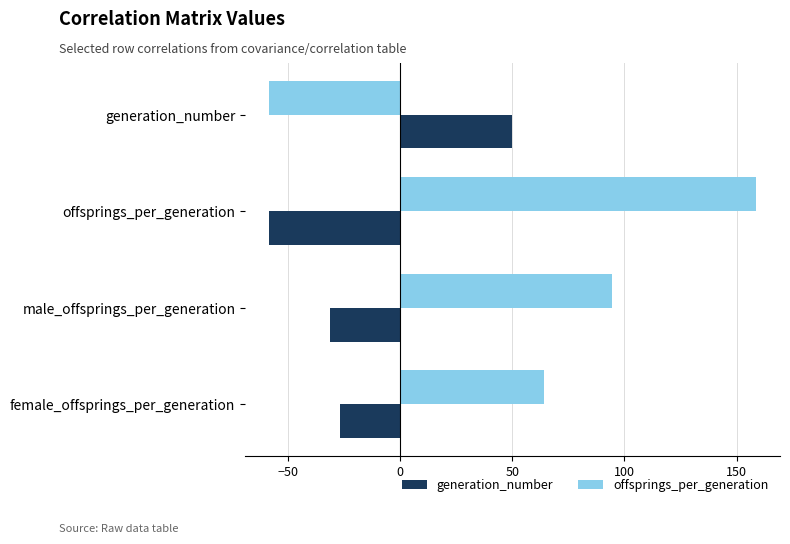

Is the value of generation_number at offsprings_per_generation greater than the value of offsprings_per_generation at female_offsprings_per_generation?

No